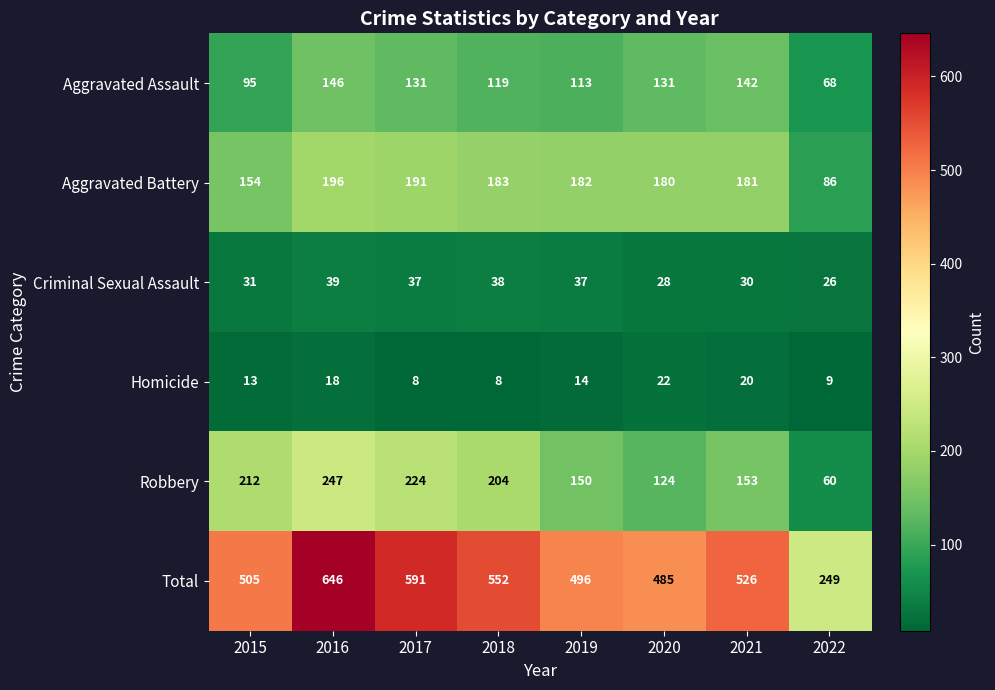

At 2015, list the series in order from smallest to largest.

Homicide, Criminal Sexual Assault, Aggravated Assault, Aggravated Battery, Robbery, Total